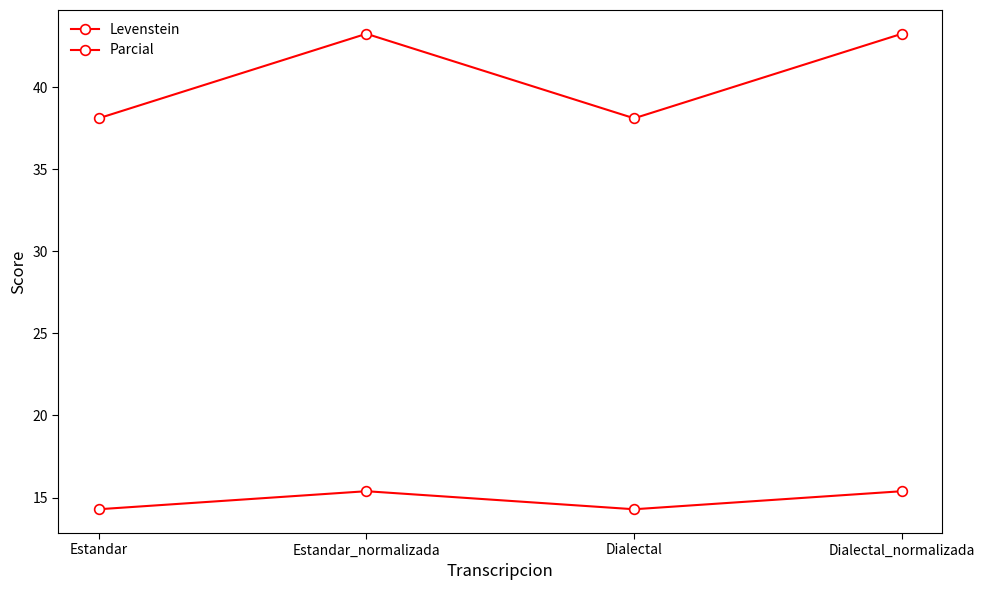

True or false: Levenstein and Parcial intersect in this chart.

False